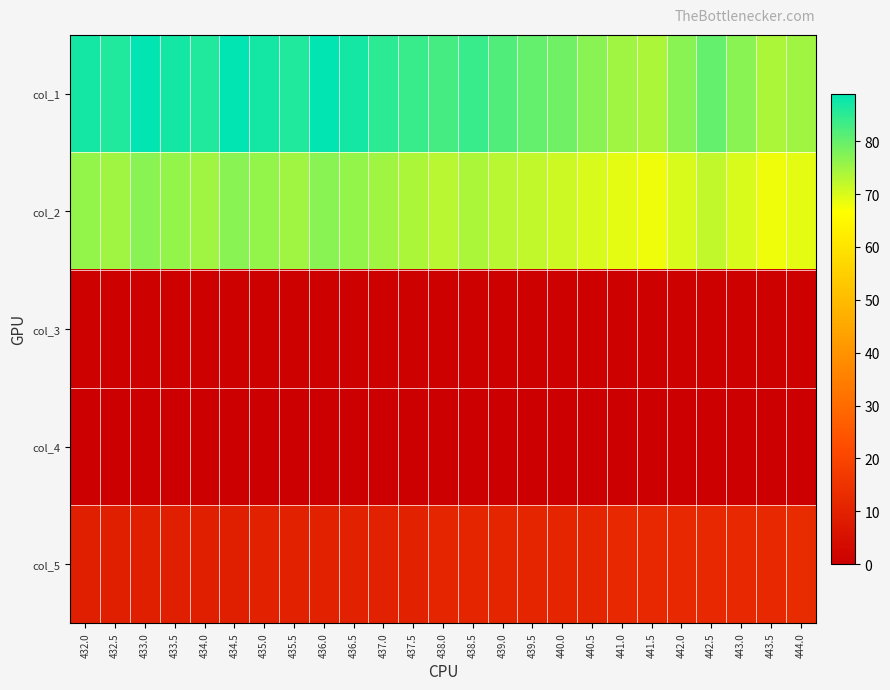

Count the number of data series in this chart.

5